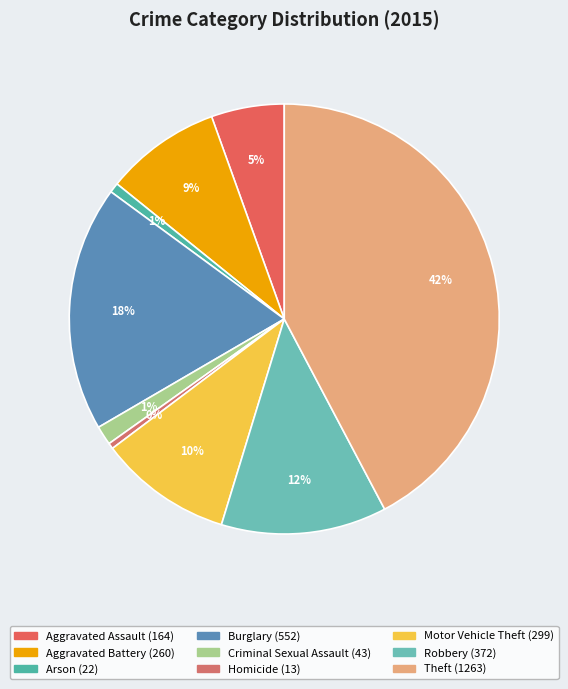

Is it true that Criminal Sexual Assault is 11% of the pie?

False